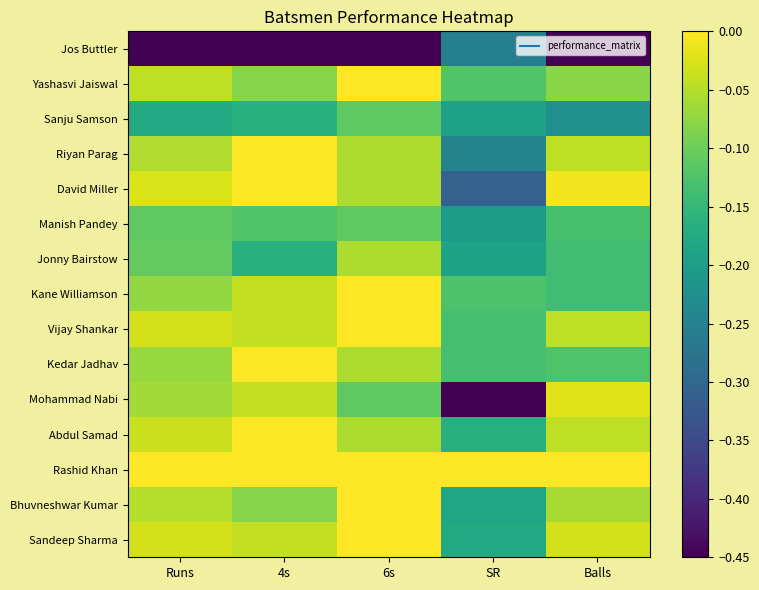

At which category is the sum across all series the highest?

6s